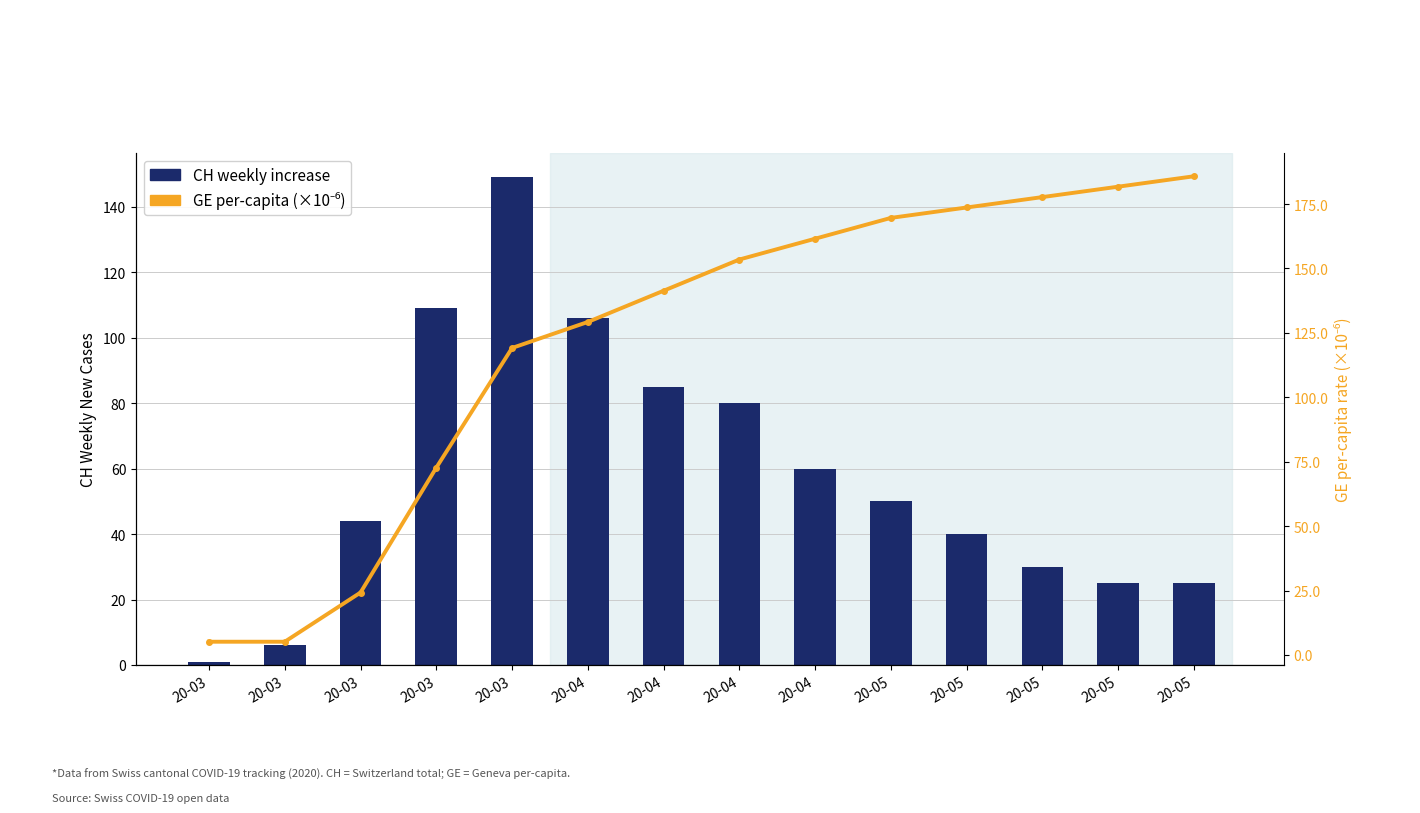

Reading right to left, what are all the values shown in this chart?

CH weekly increase: 20-05=25.0	20-05=25.0	20-05=30.0	20-05=40.0	20-05=50.0	20-04=60.0	20-04=80.0	20-04=85.0	20-04=106.0	20-03=149.0	20-03=109.0	20-03=44.0	20-03=6.0	20-03=1.0
GE per-capita (×10⁻⁶): 20-05=185.8	20-05=181.7	20-05=177.7	20-05=173.7	20-05=169.6	20-04=161.5	20-04=153.5	20-04=141.3	20-04=129.2	20-03=119.1	20-03=72.7	20-03=24.2	20-03=5.1	20-03=5.1